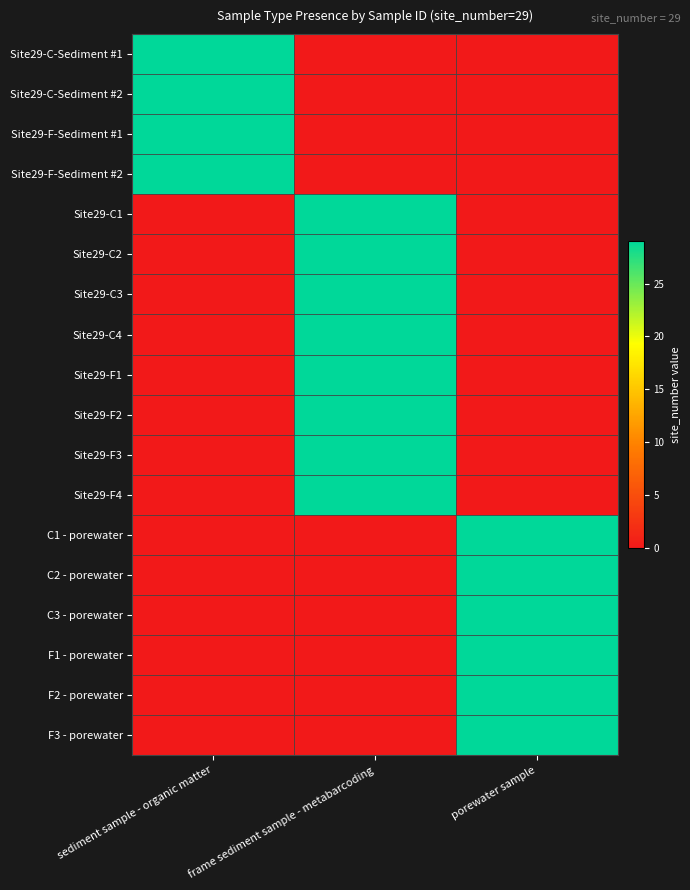

List the series in order of their peak value, highest first.

Site29-C-Sediment #1, Site29-C-Sediment #2, Site29-F-Sediment #1, Site29-F-Sediment #2, Site29-C1, Site29-C2, Site29-C3, Site29-C4, Site29-F1, Site29-F2, Site29-F3, Site29-F4, C1 - porewater, C2 - porewater, C3 - porewater, F1 - porewater, F2 - porewater, F3 - porewater